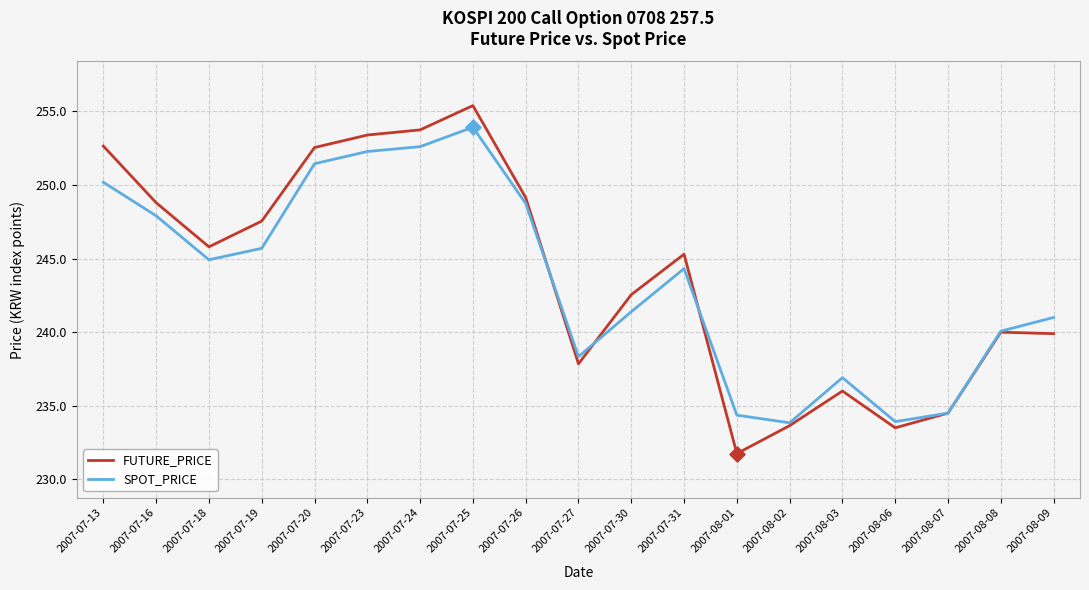

What is the difference between the highest and lowest values at 2007-07-31?

1.0